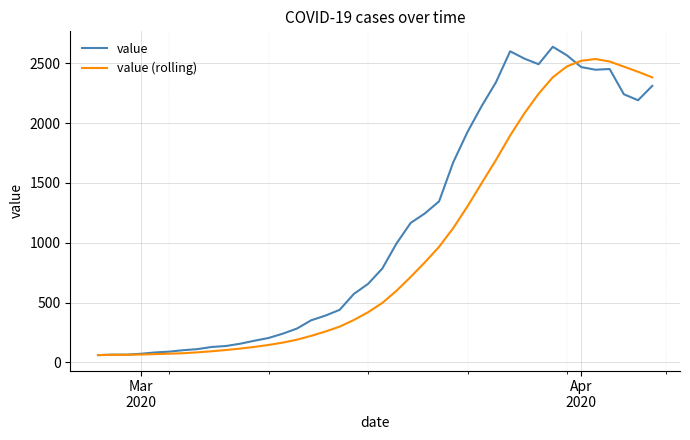

List the series in order of their overall mean, highest first.

value, value (rolling)